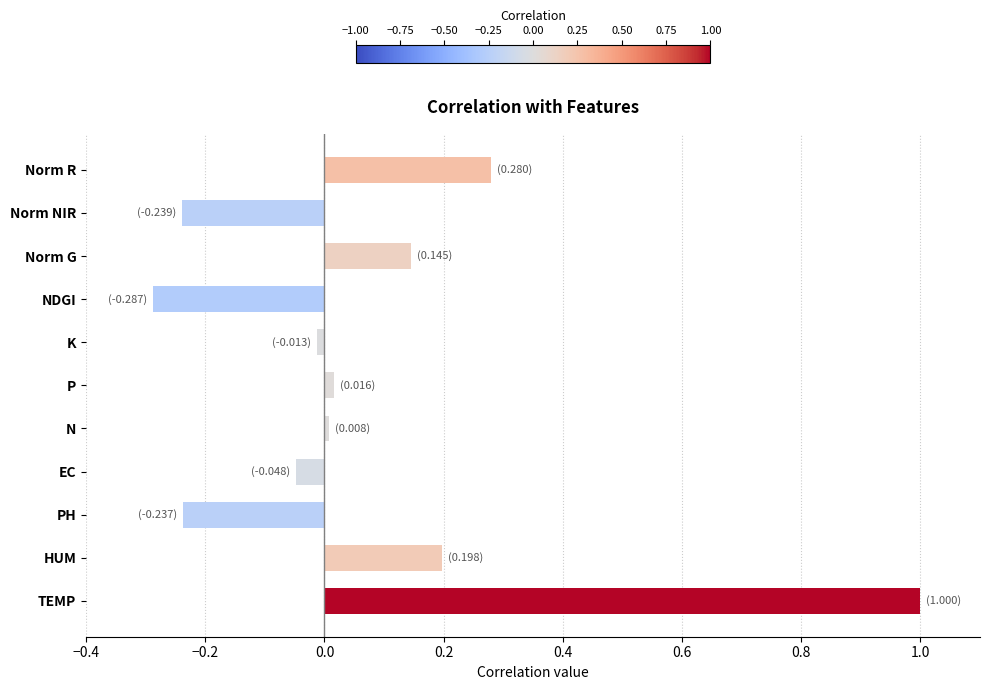

Which has a higher value, HUM or K?

HUM